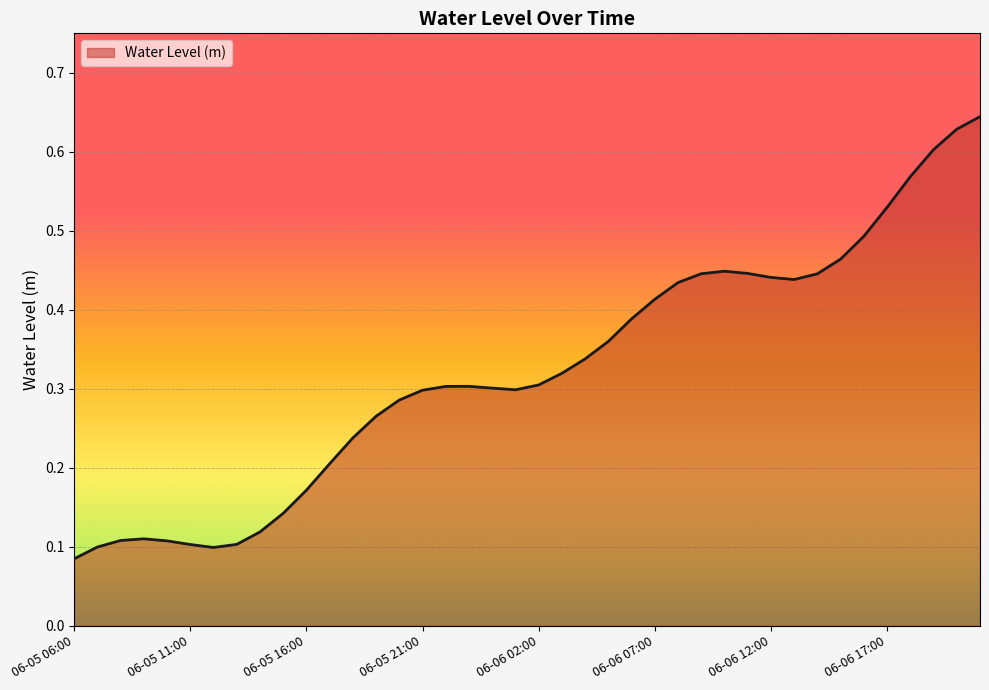

Reading left to right, transcribe all the data shown in this chart.

06-05 06:00=0.1	06-05 07:00=0.1	06-05 08:00=0.1	06-05 09:00=0.1	06-05 10:00=0.1	06-05 11:00=0.1	06-05 12:00=0.1	06-05 13:00=0.1	06-05 14:00=0.1	06-05 15:00=0.1	06-05 16:00=0.2	06-05 17:00=0.2	06-05 18:00=0.2	06-05 19:00=0.3	06-05 20:00=0.3	06-05 21:00=0.3	06-05 22:00=0.3	06-05 23:00=0.3	06-06 00:00=0.3	06-06 01:00=0.3	06-06 02:00=0.3	06-06 03:00=0.3	06-06 04:00=0.3	06-06 05:00=0.4	06-06 06:00=0.4	06-06 07:00=0.4	06-06 08:00=0.4	06-06 09:00=0.4	06-06 10:00=0.4	06-06 11:00=0.4	06-06 12:00=0.4	06-06 13:00=0.4	06-06 14:00=0.4	06-06 15:00=0.5	06-06 16:00=0.5	06-06 17:00=0.5	06-06 18:00=0.6	06-06 19:00=0.6	06-06 20:00=0.6	06-06 21:00=0.6